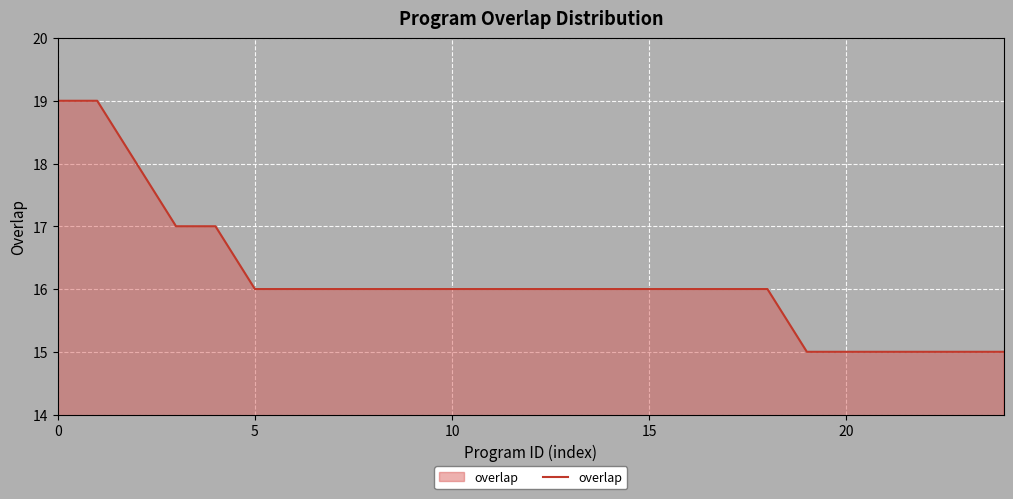

What is the average value?

16